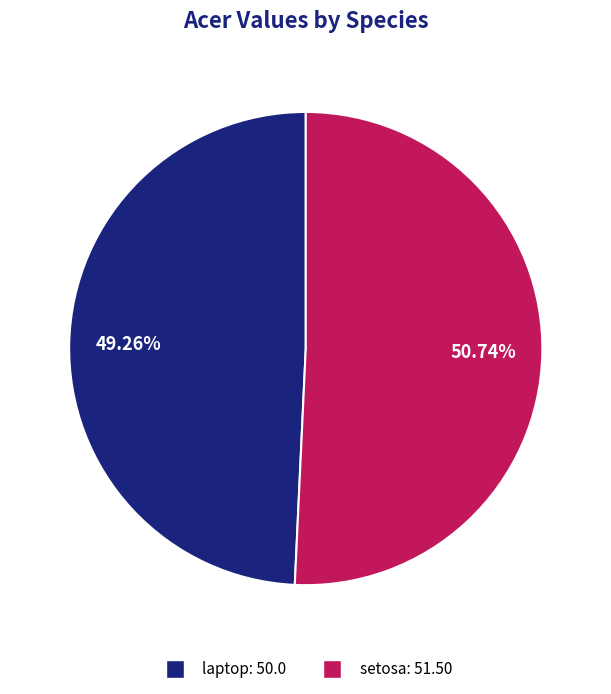

What is the smallest slice in the pie chart?

laptop